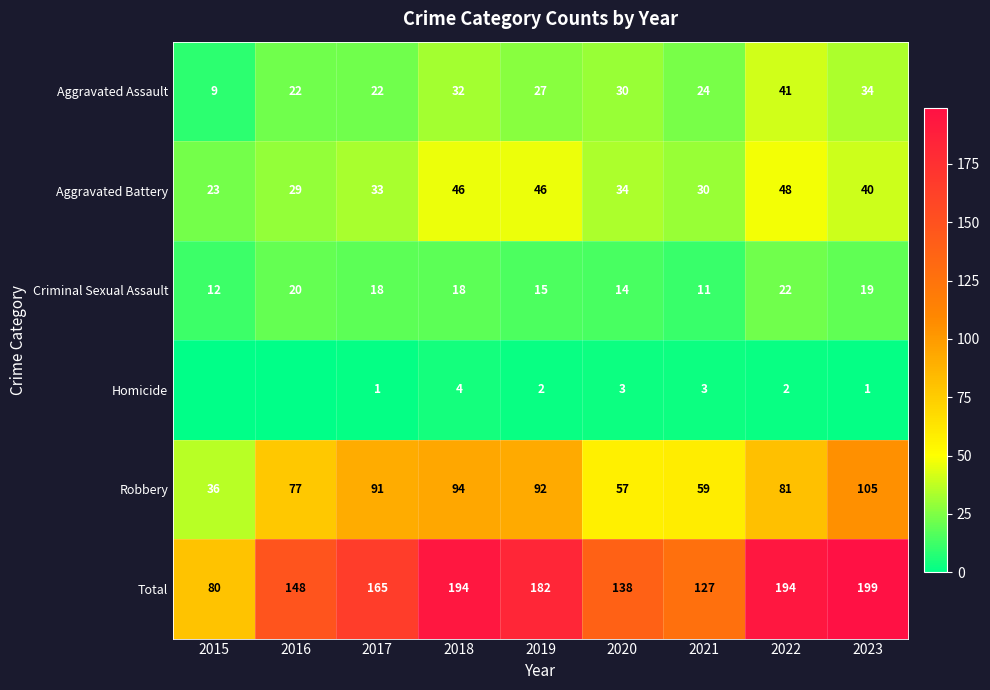

What value does the Aggravated Assault series have at 2018, to the nearest 10?

30